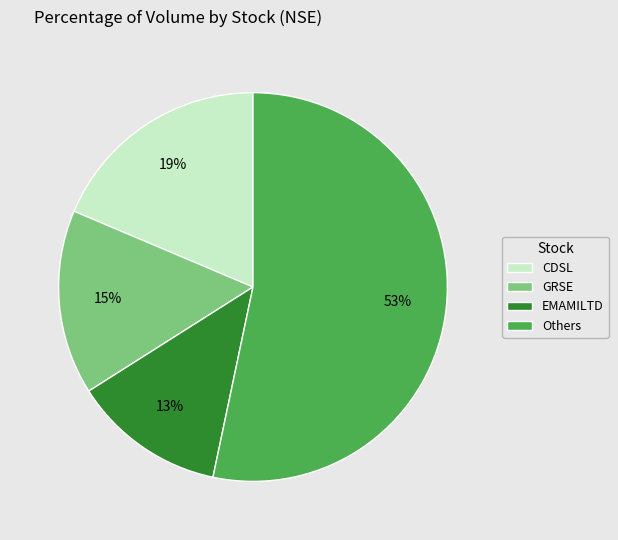

To the nearest percent, what is the average slice percentage?

25%